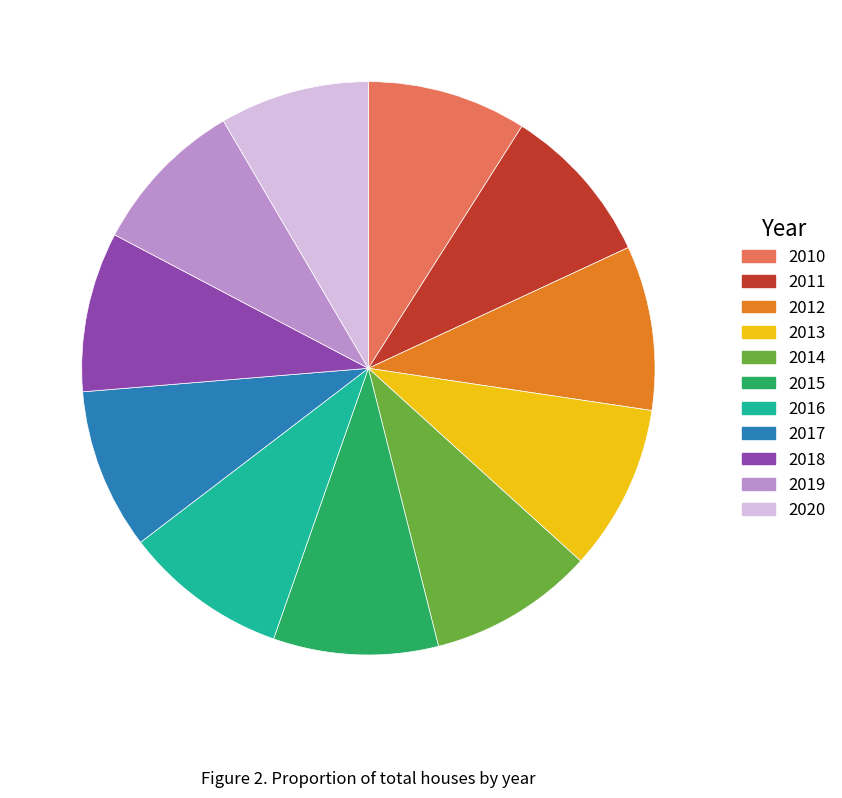

Is it true that 2017 is 9% of the pie?

True